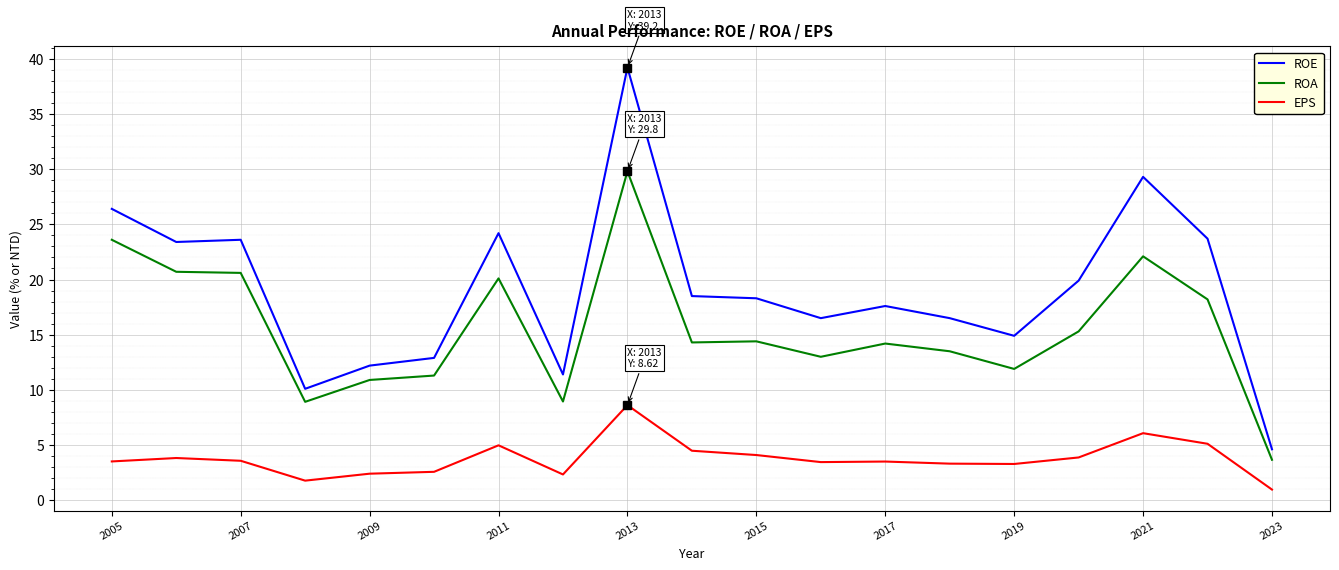

What is the maximum value for ROE?

39.2